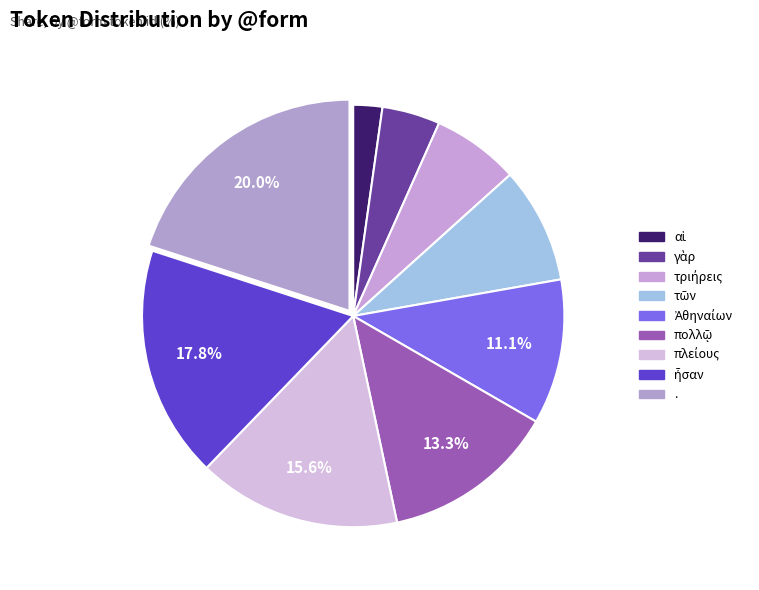

Is there any slice that represents more than half of the pie?

No